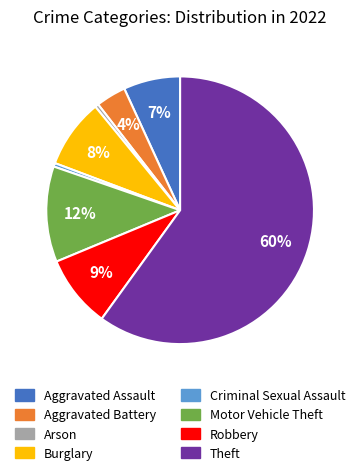

To the nearest percent, what is the difference between the largest and smallest slice percentages?

60%